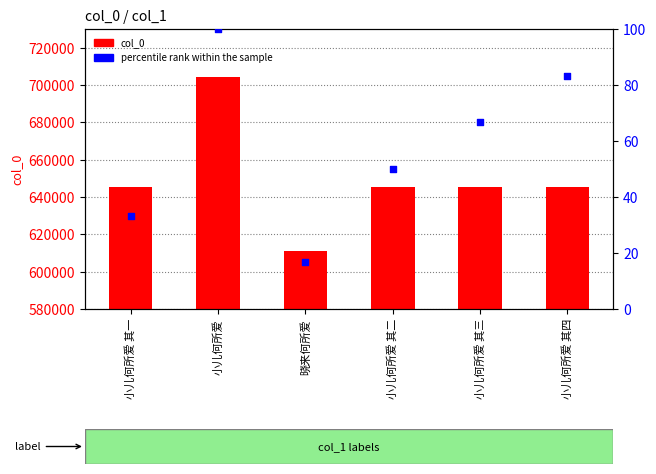

What is the total value across all series at 晓来何所爱?

611302.7